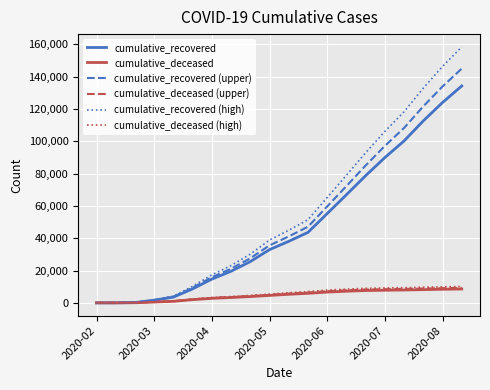

Which series has the largest range (max minus min)?

cumulative_recovered (high)